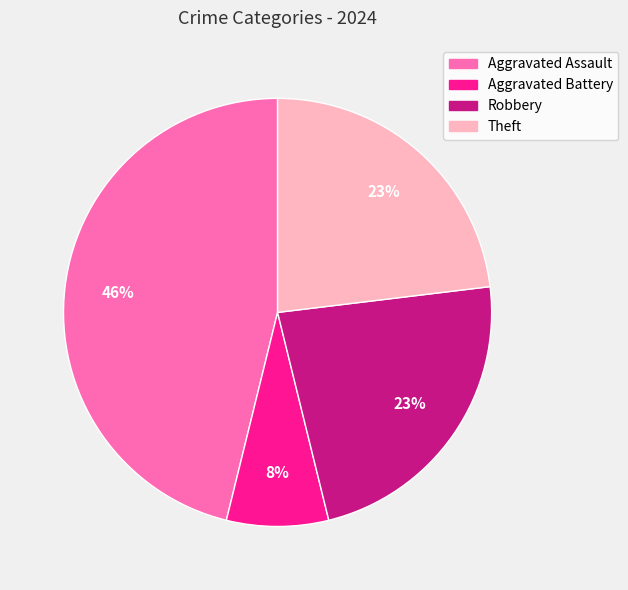

The Robbery slice represents 23% of the pie. True or false?

True